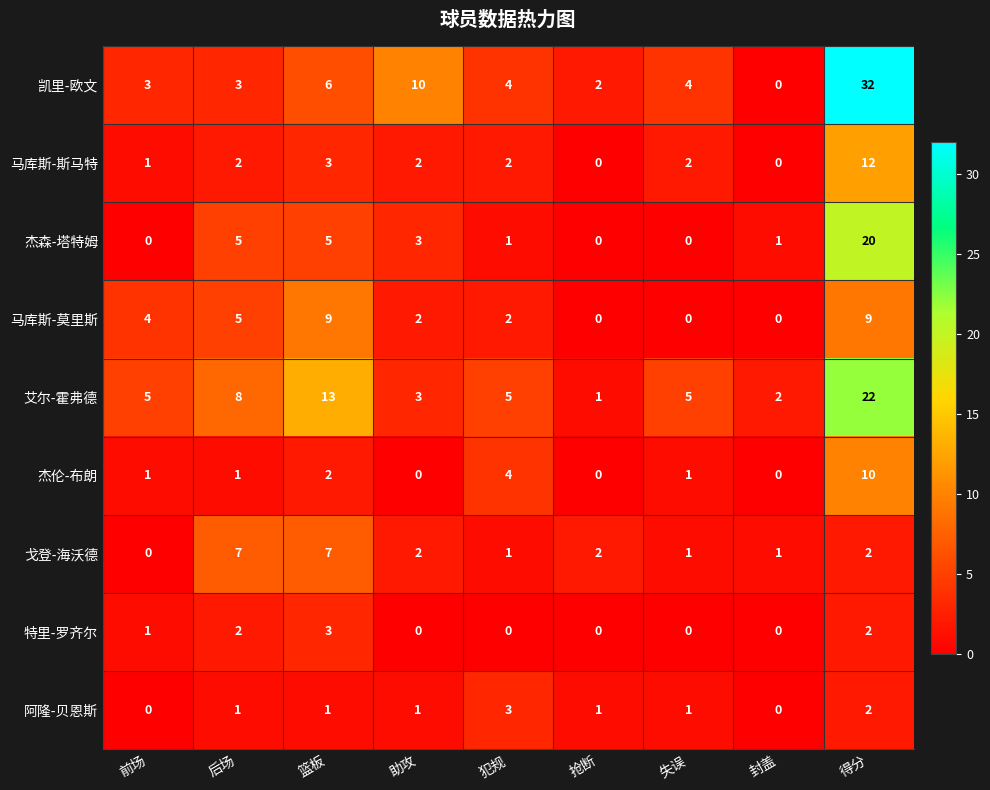

What is the difference between the maximum and second lowest values in the 杰伦-布朗 series?

10